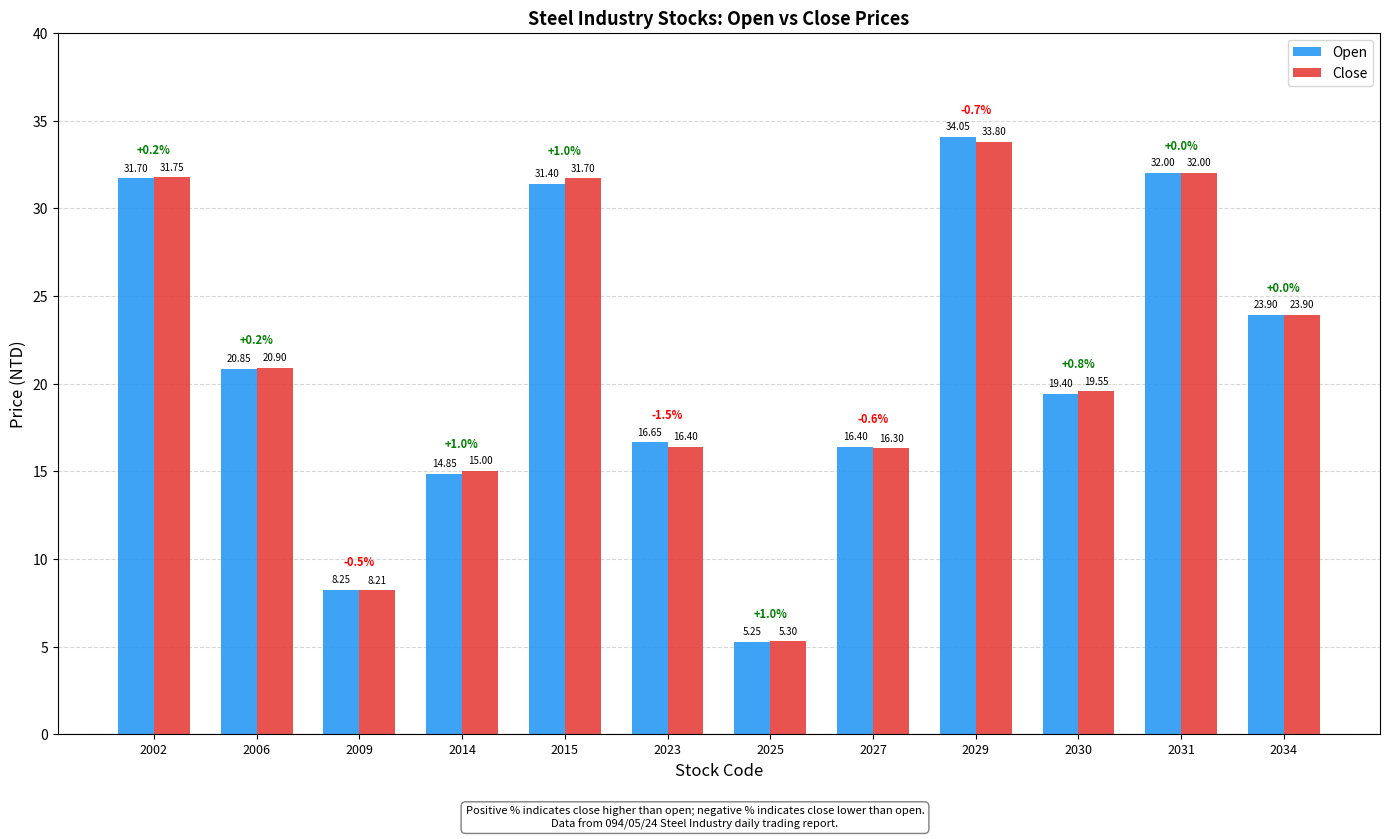

At which label is Close closest to 19?

2030